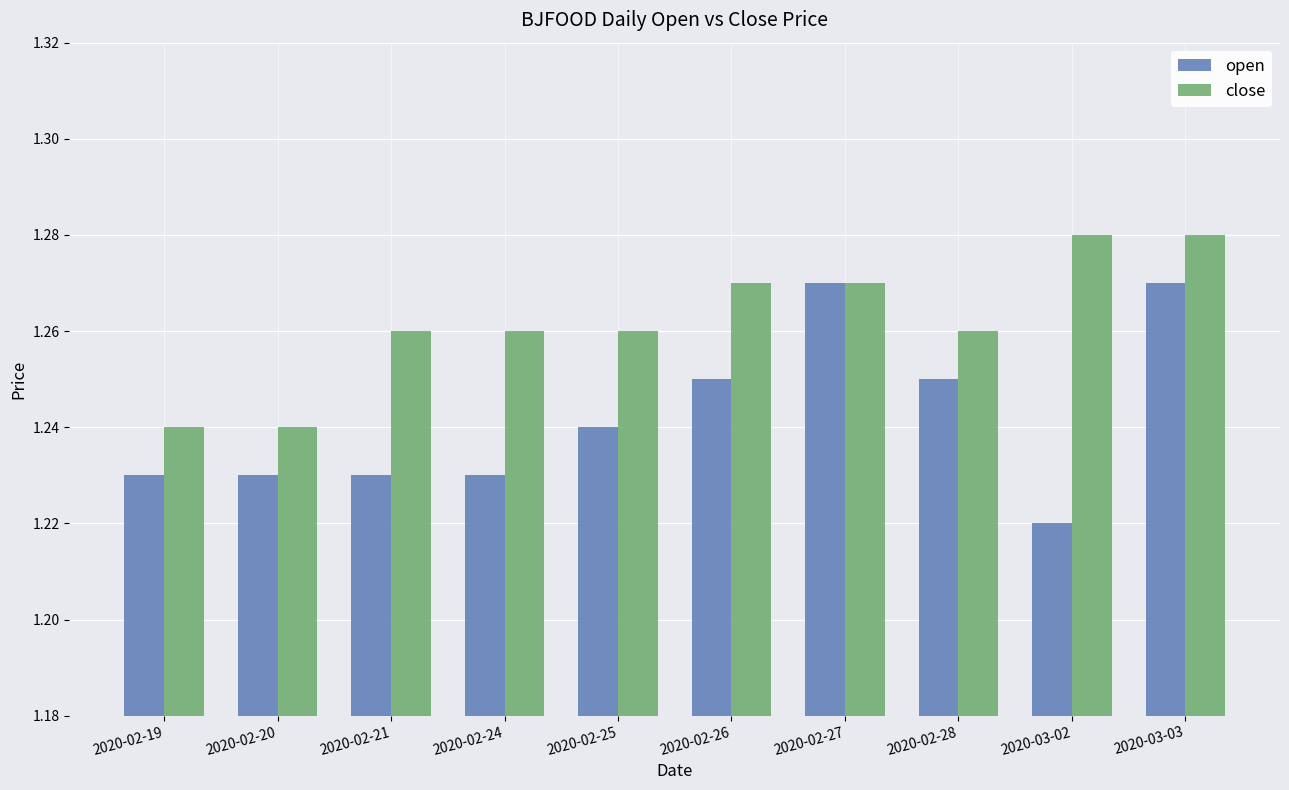

At which category does the chart reach its minimum across all series?

2020-03-02